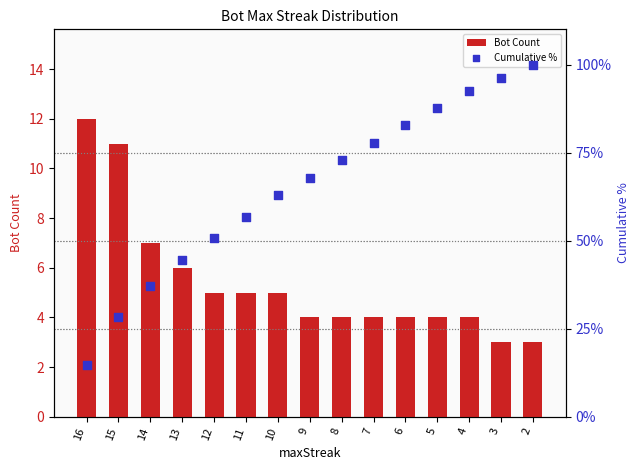

At which category is the sum across all series the highest?

2